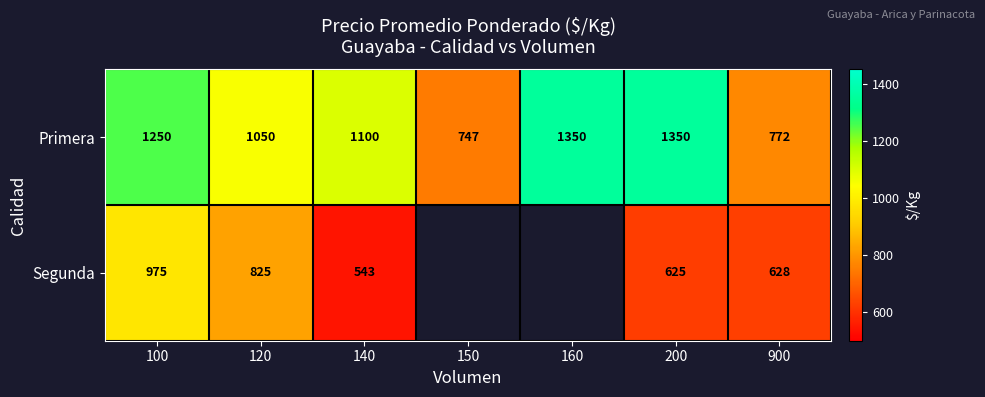

What is the total value across all series at 120?

1875